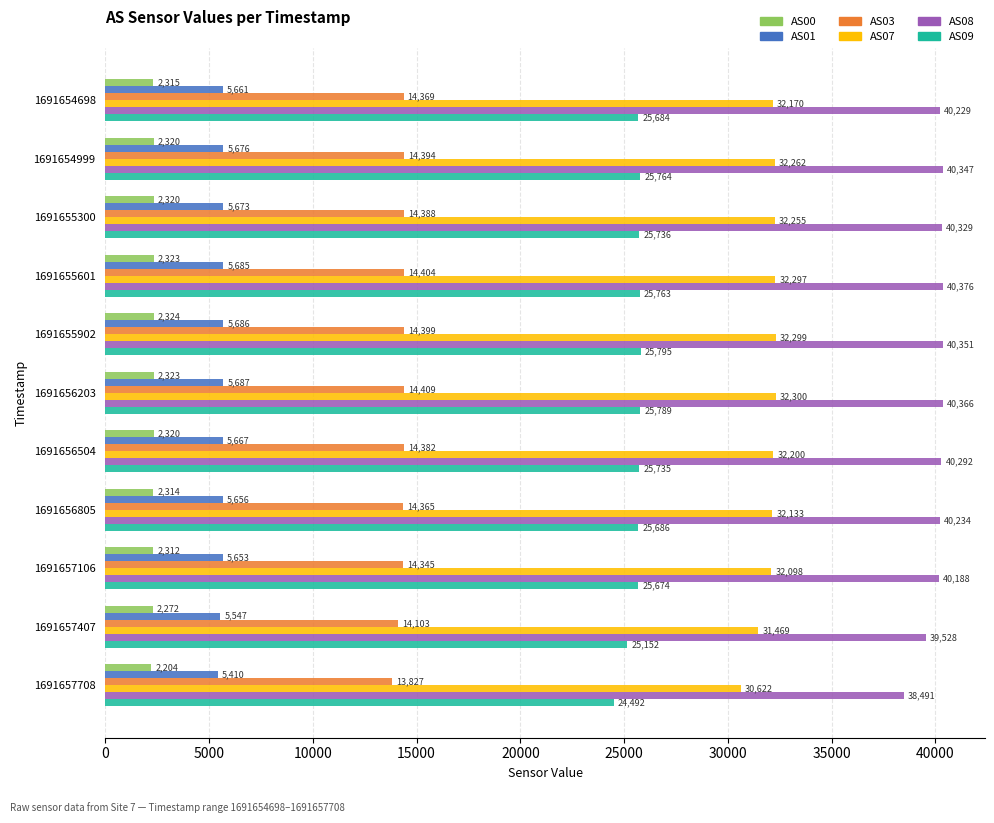

Is the value of AS09 at 1691656203 greater than the value of AS08 at 1691655300?

No